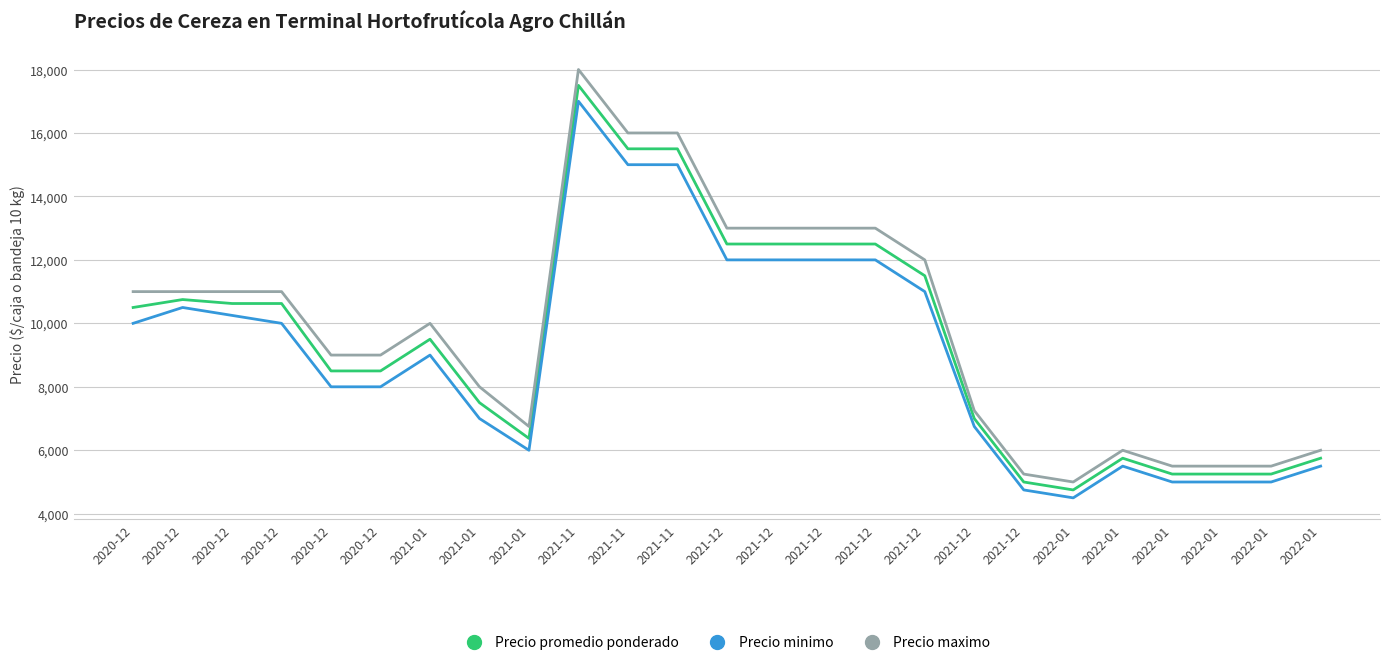

Is it true that Precio minimo equals 2480 at 2022-01?

False